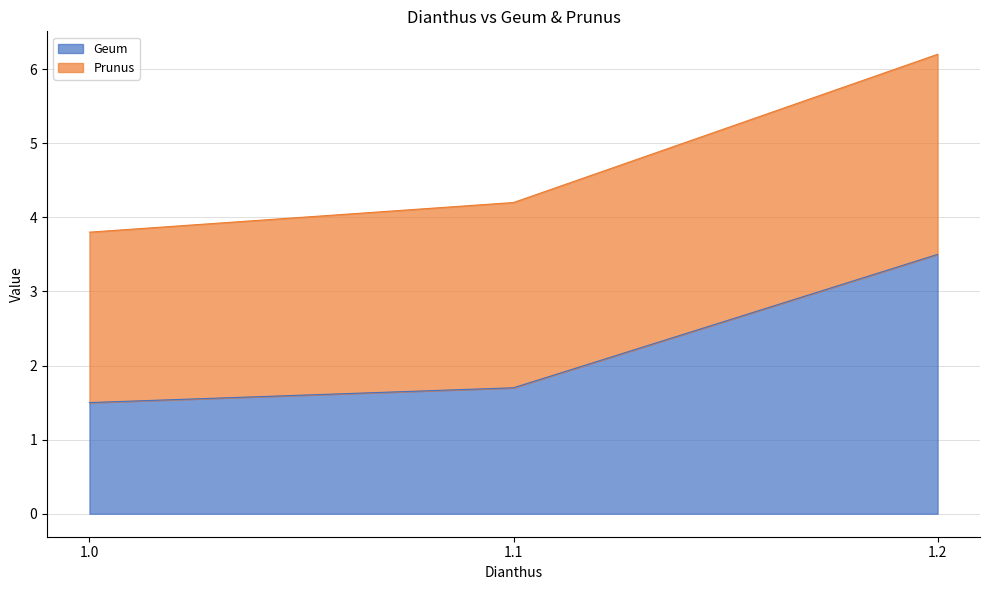

Does the chart have visible grid lines?

Yes